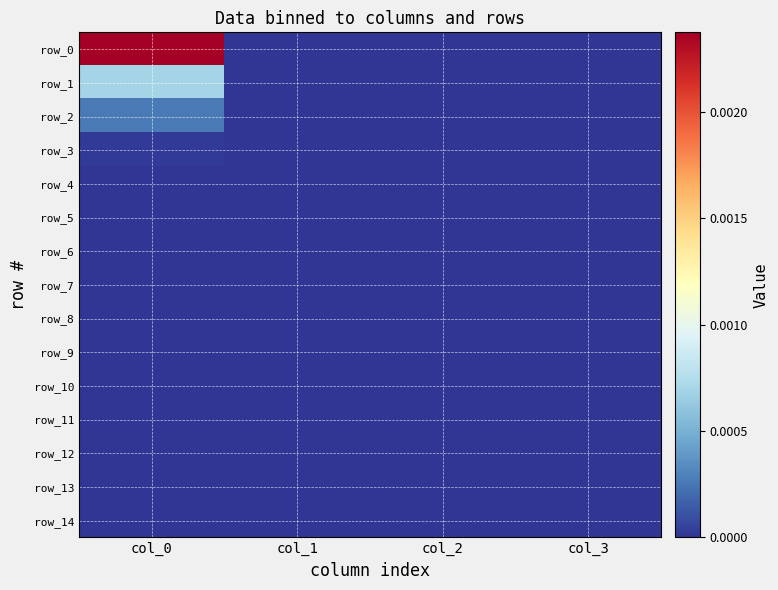

Is it true that row_10 equals 0.0 at col_0?

True